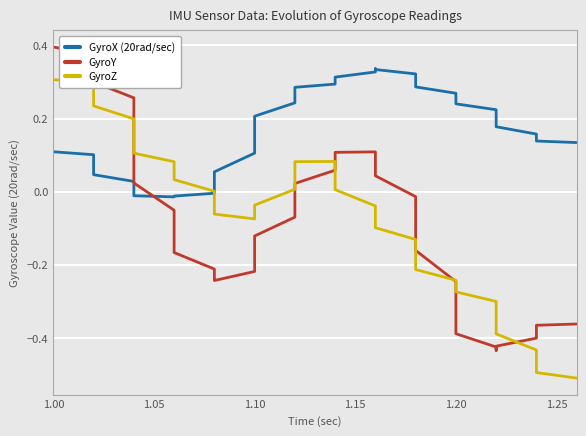

What is the average value of the GyroX (20rad/sec) series?

0.2